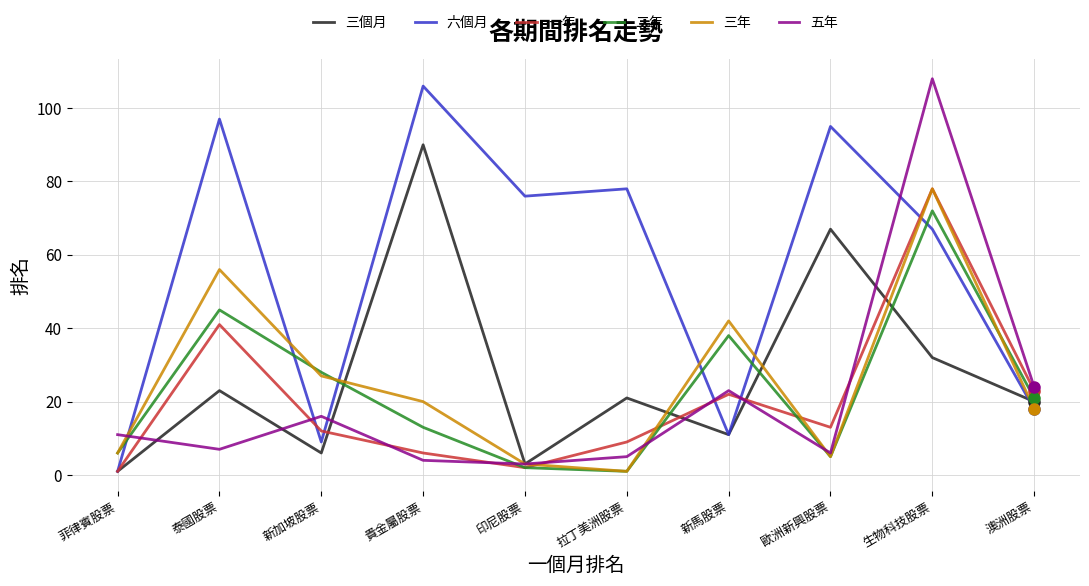

What position from the right is 歐洲新興股票?

3